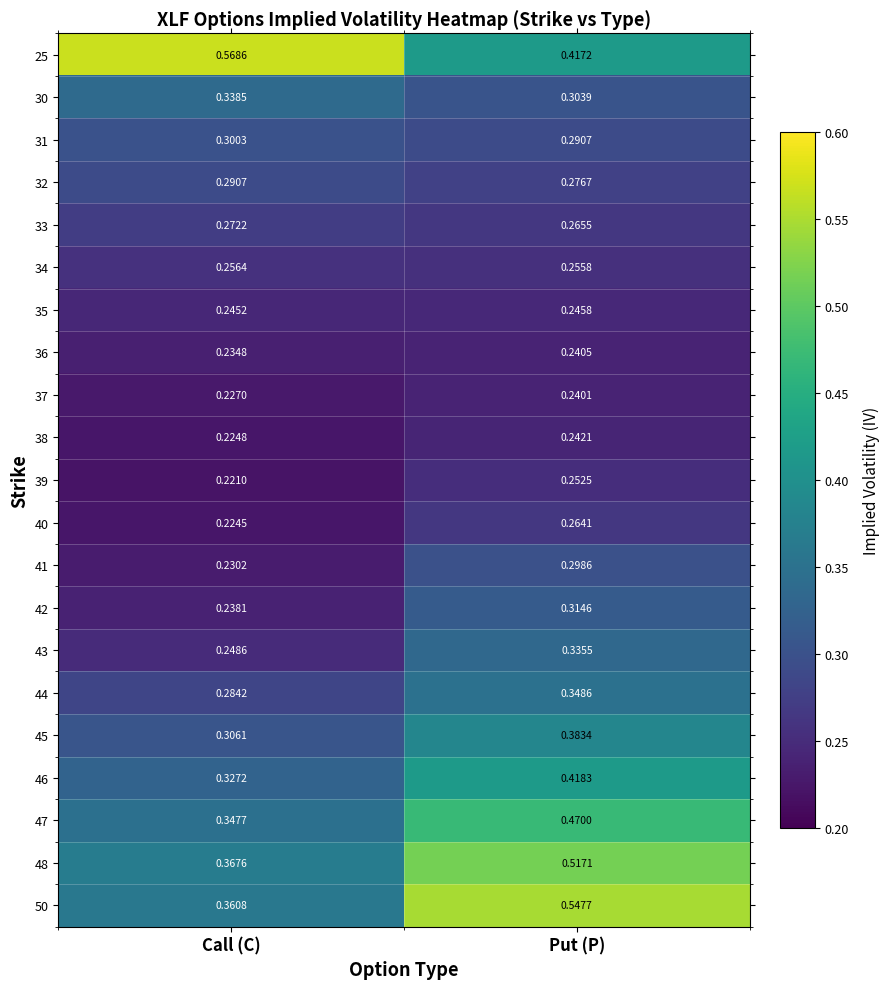

Which category has the highest value in the 45 series?

Put (P)